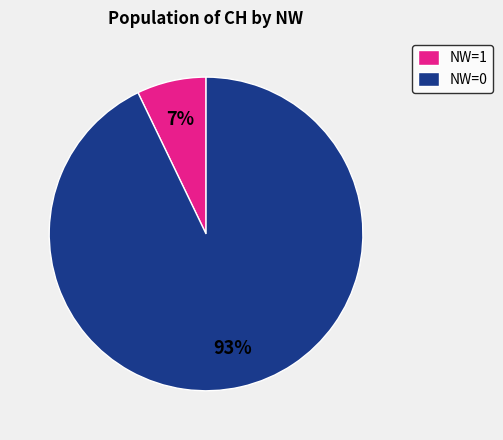

Count the number of slices in the pie.

2